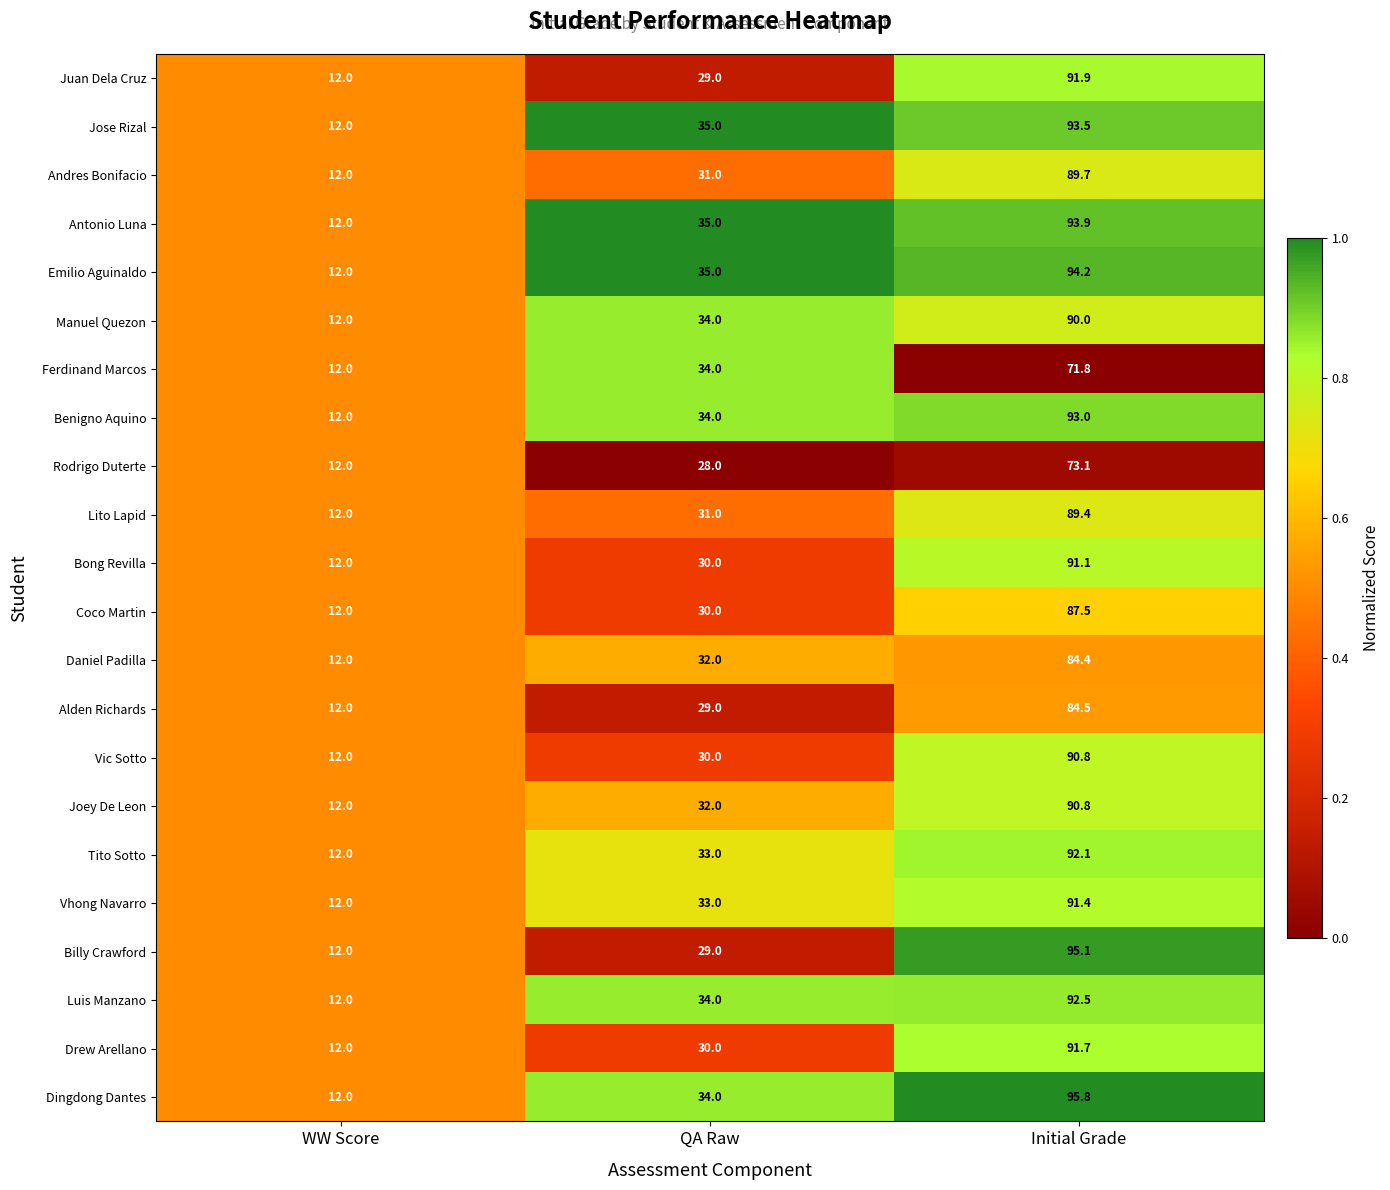

What is the maximum value for Juan Dela Cruz?

91.9